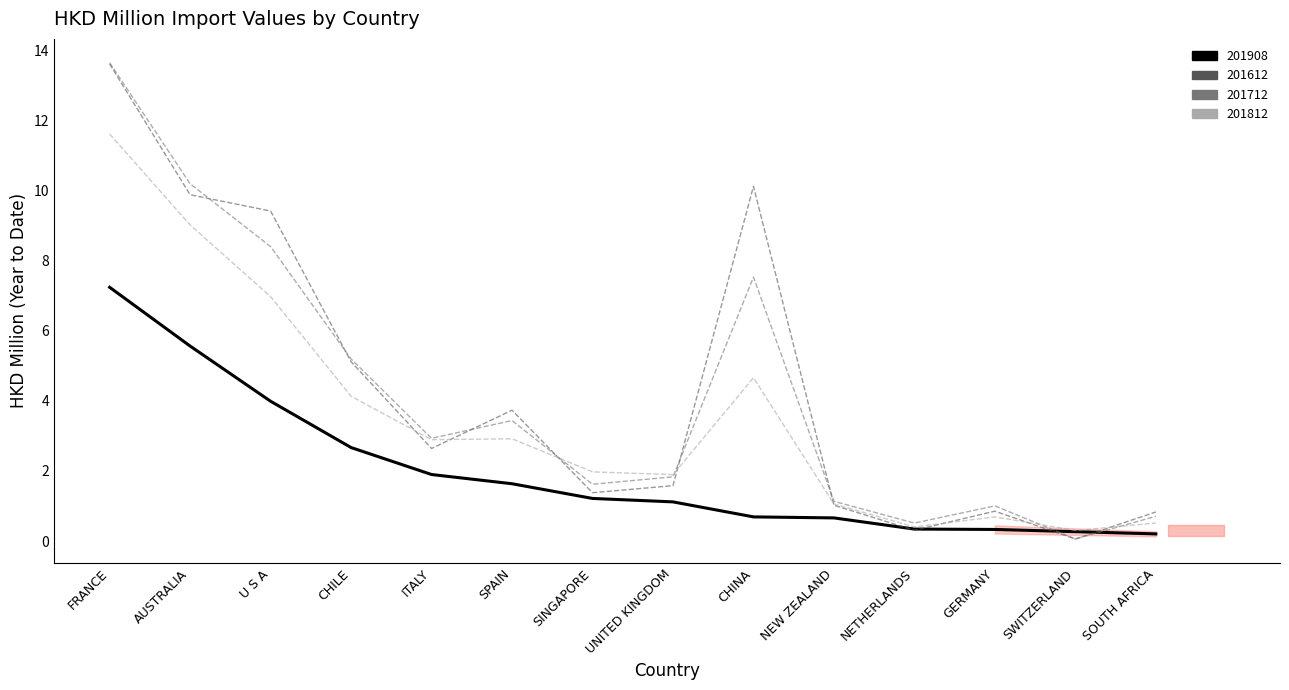

What is the sum of all 201612 values?

60.5